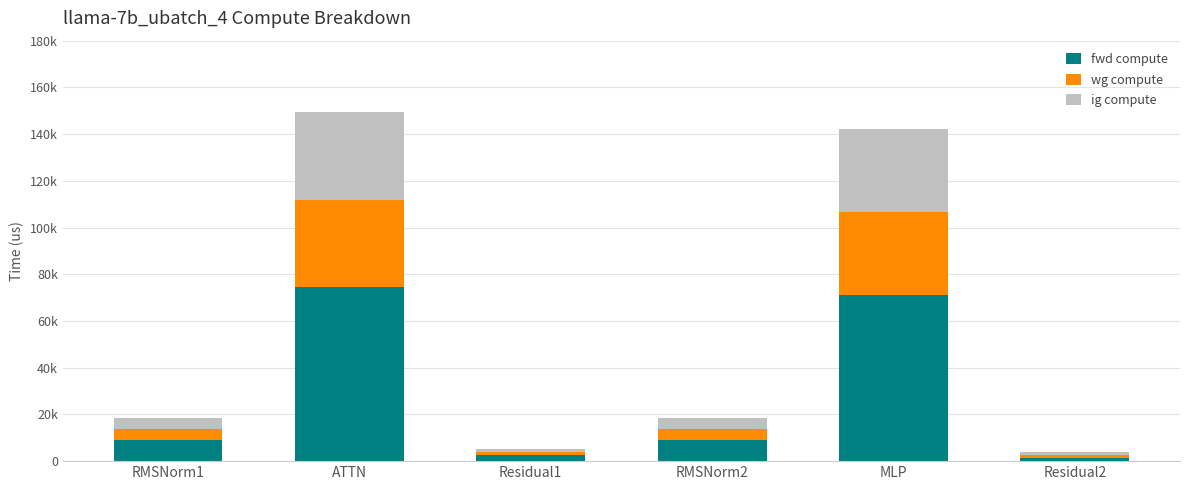

Which series changed the most between RMSNorm1 and RMSNorm2?

fwd compute